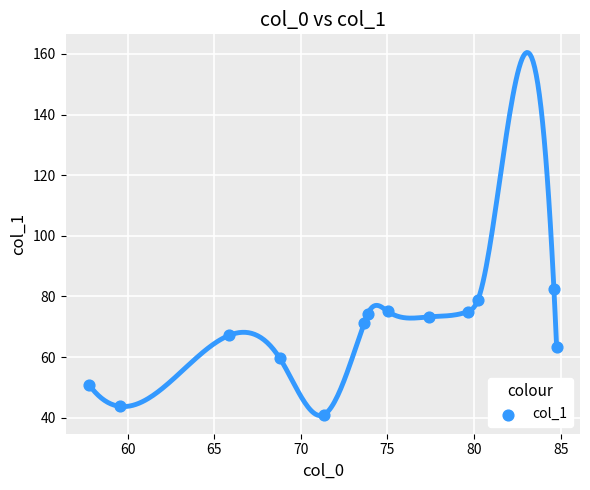

What is the range of Y values (max minus min)?

41.6